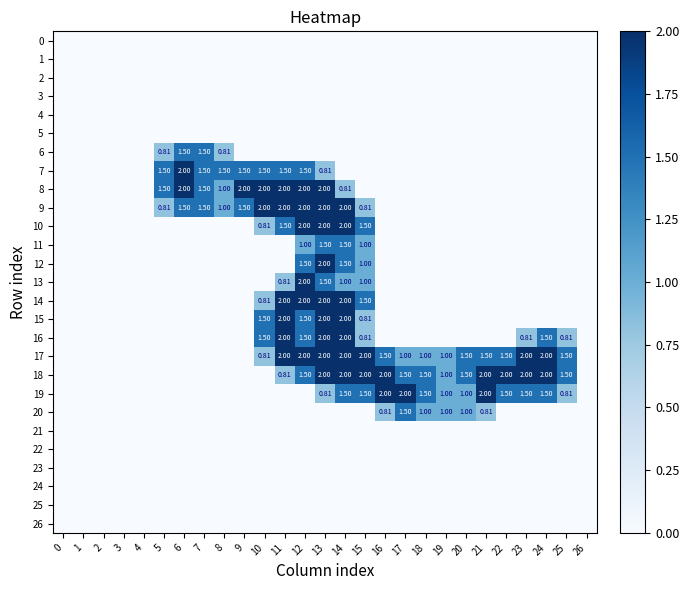

What is the total value across all series at 7?

6.0